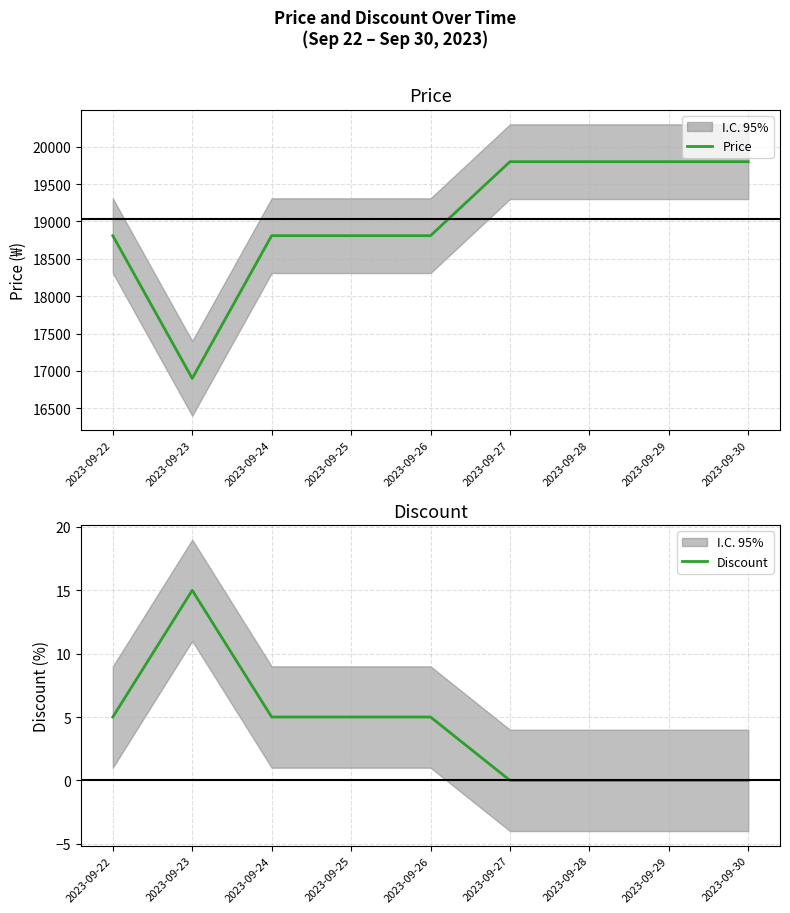

True or false: Price has more than 0 interior local peaks.

False